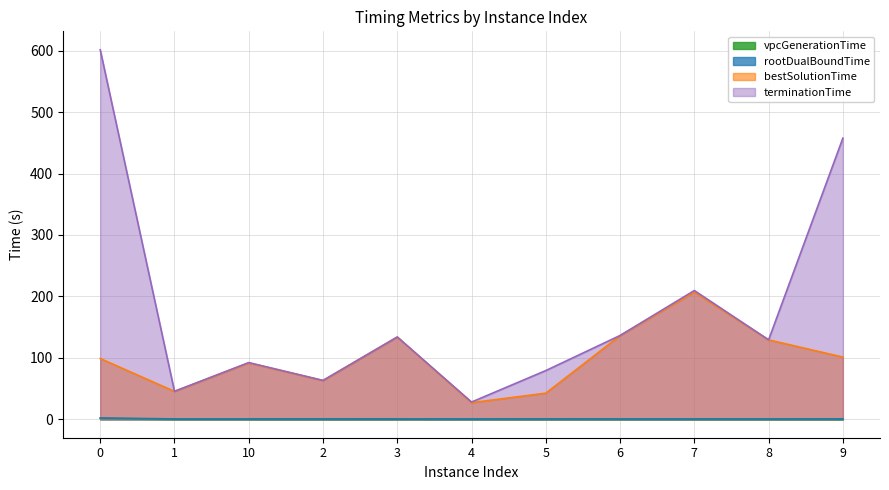

What is the value of the rootDualBoundTime point at the 2nd from the left?

0.5